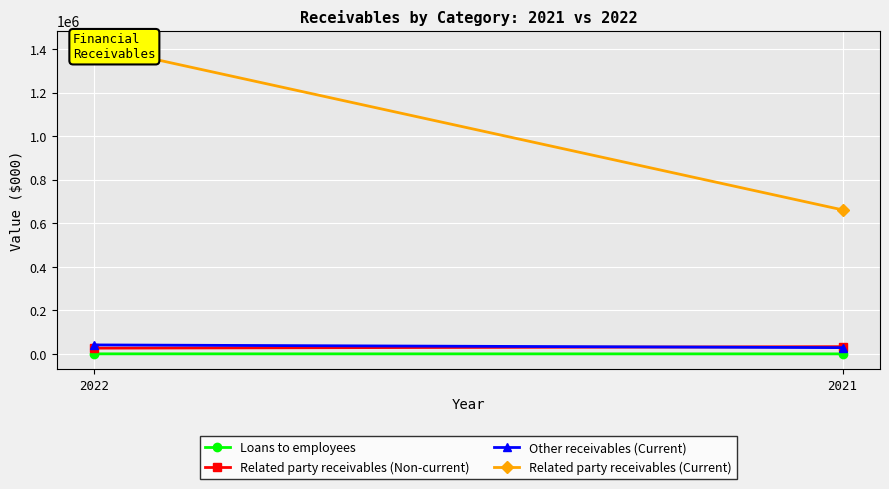

Which category has the highest value in the Loans to employees series?

2022